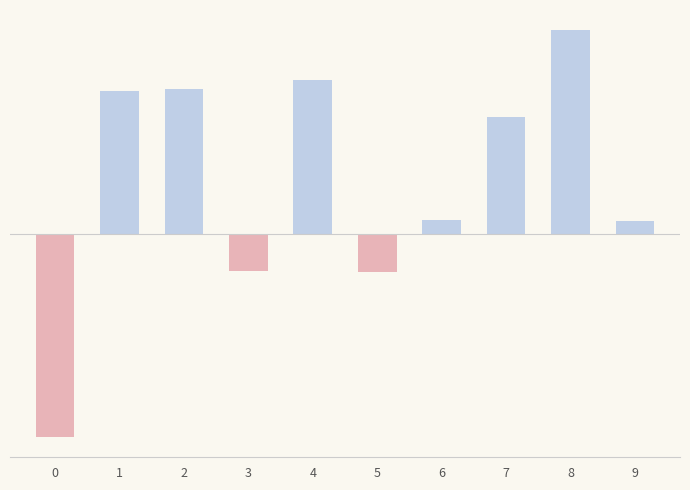

Are the bars horizontal?

No